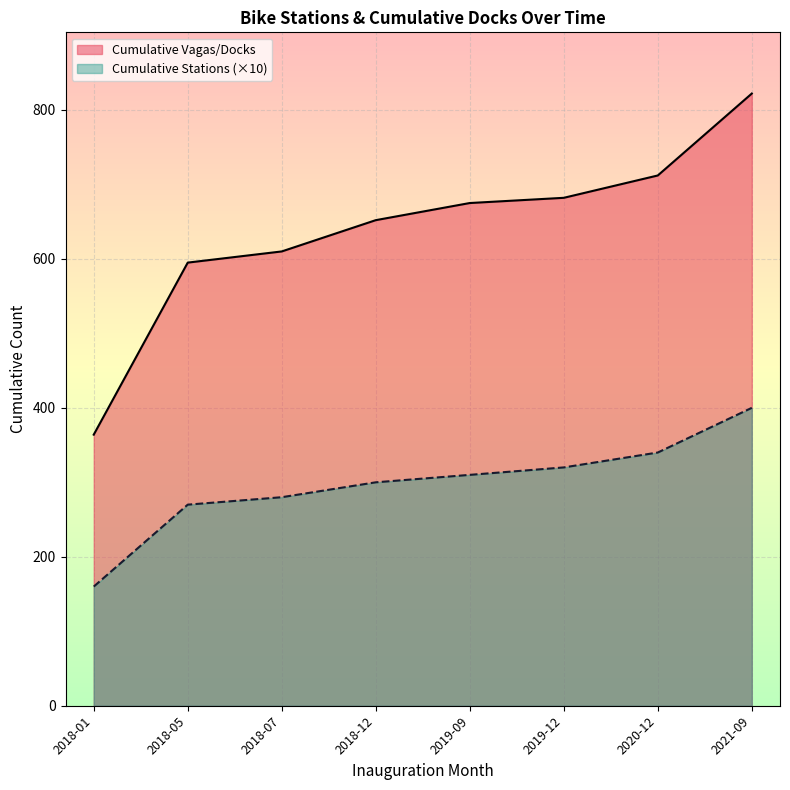

Which series has the widest spread of values?

Cumulative Vagas/Docks